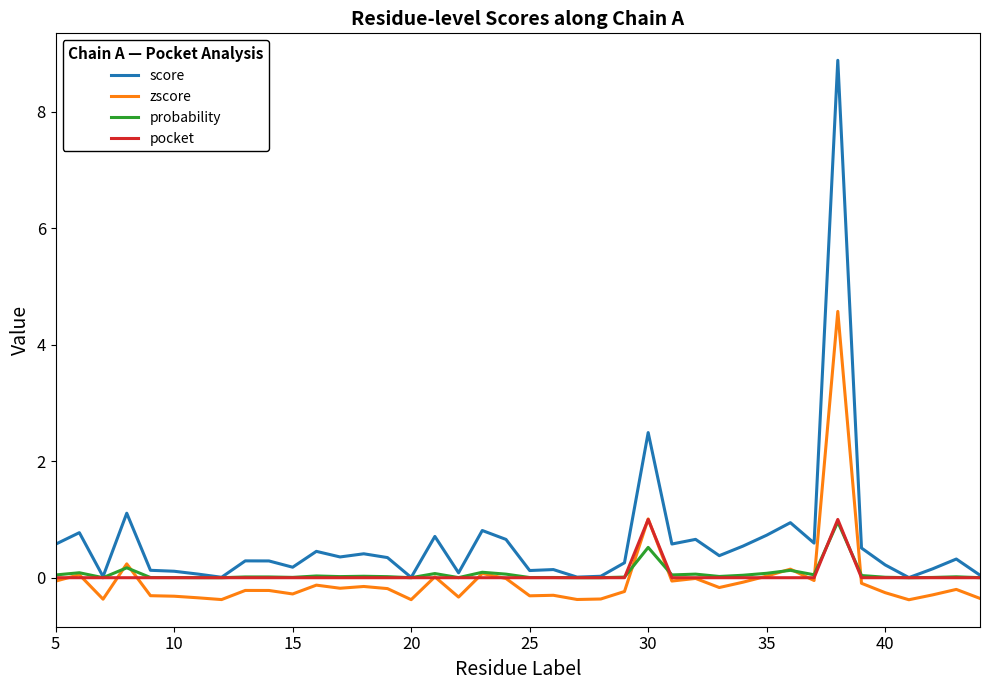

True or false: zscore and score intersect in this chart.

False